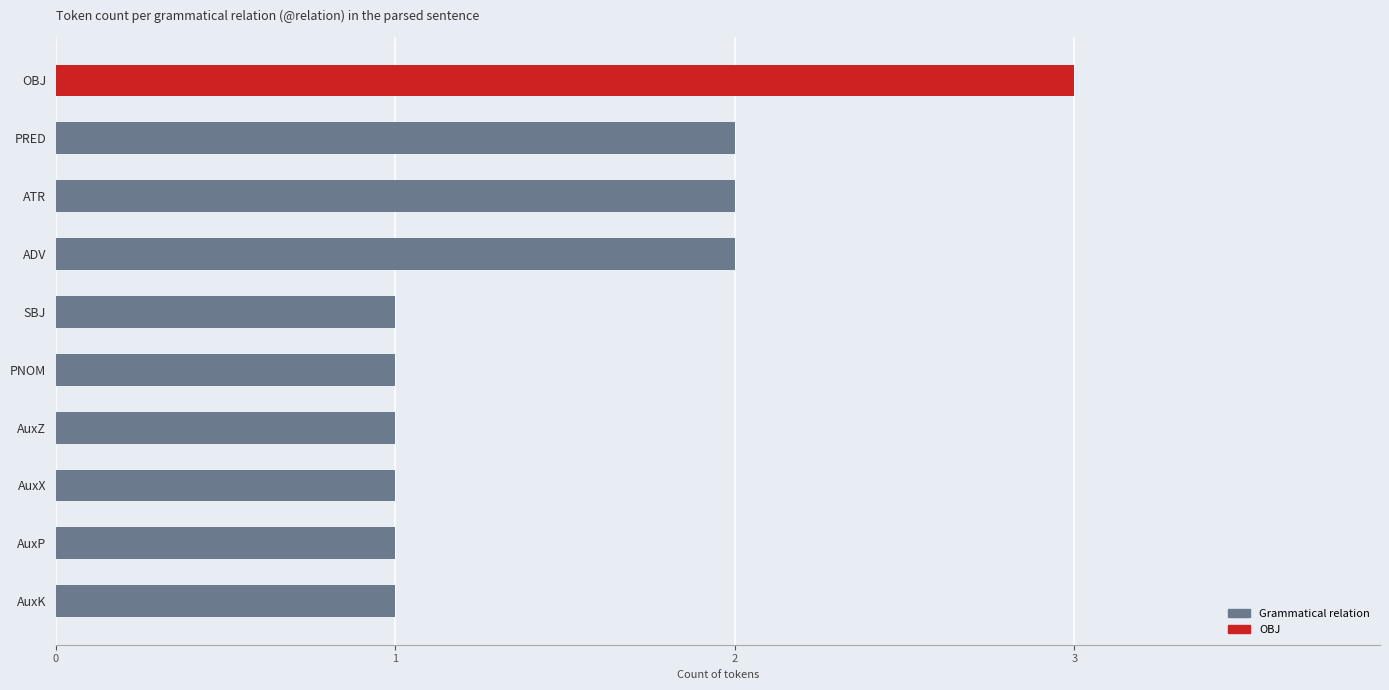

How many distinct data groups are displayed?

1